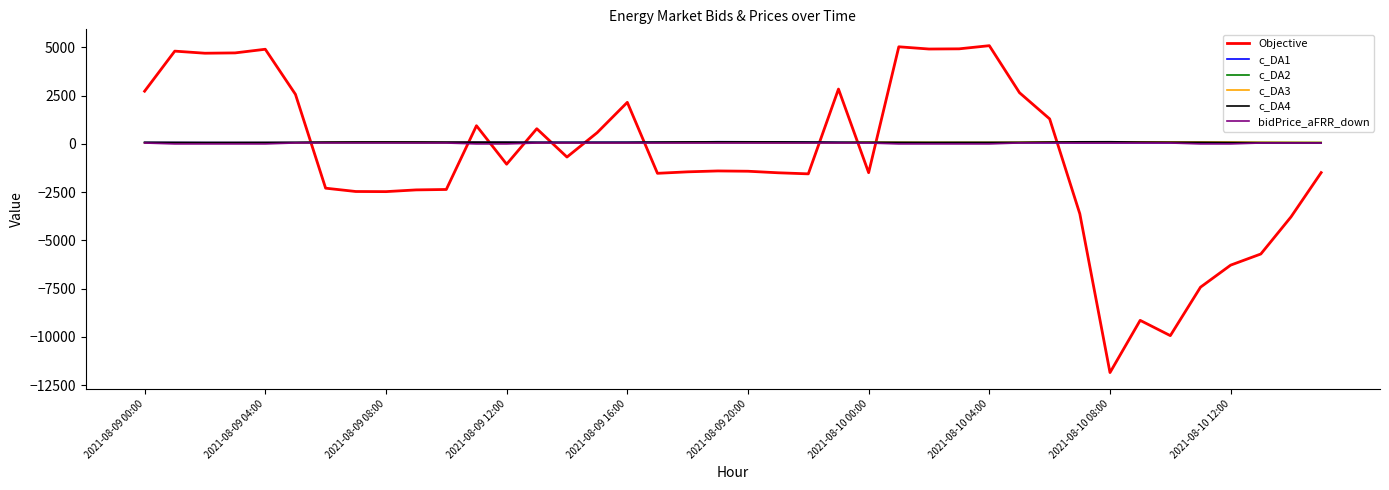

After their last crossing, which series has the higher values: bidPrice_aFRR_down or Objective?

bidPrice_aFRR_down